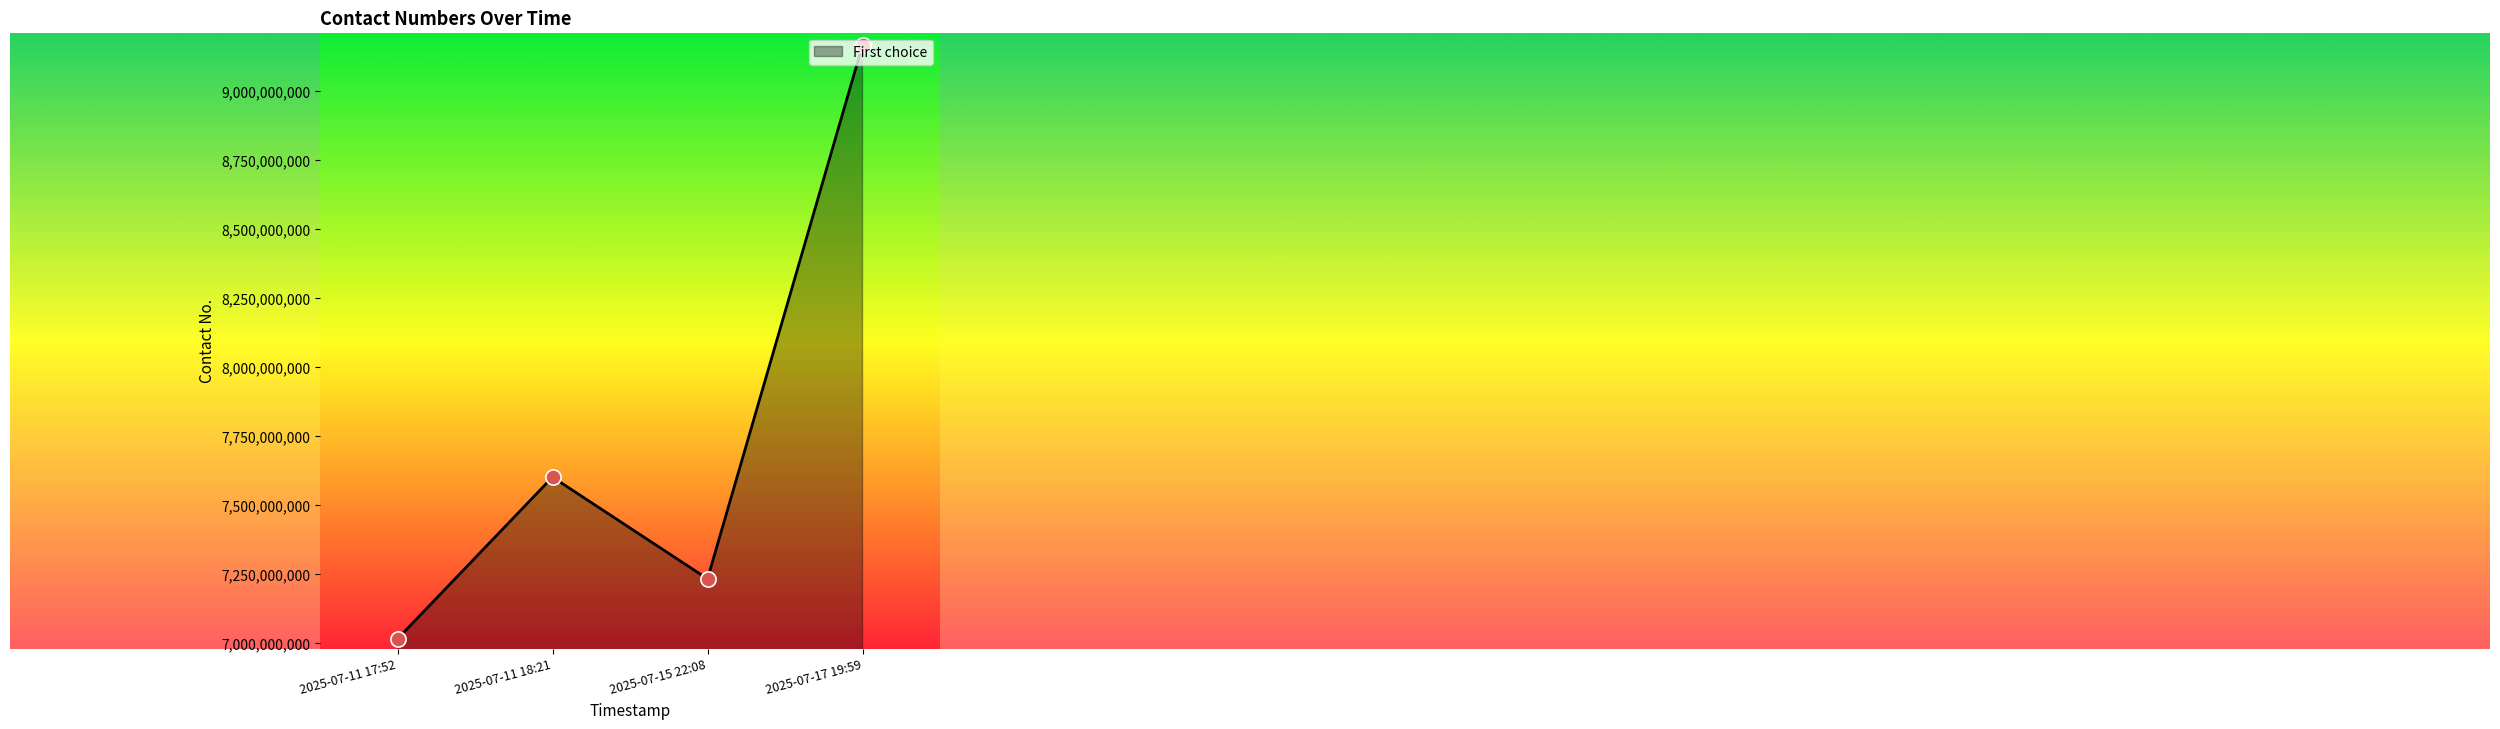

Between 2025-07-11 17:52 and 2025-07-15 22:08, which is larger?

2025-07-15 22:08